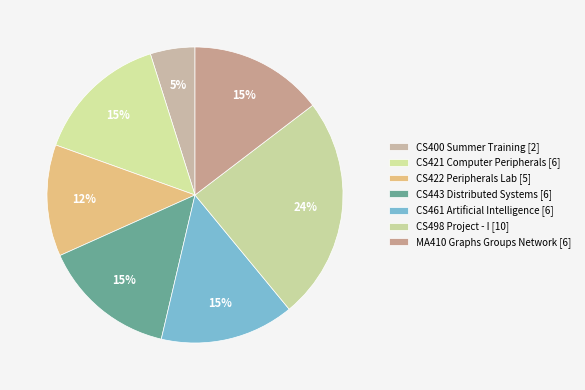

Between CS422 Peripherals Lab and MA410 Graphs Groups Network, which is larger?

MA410 Graphs Groups Network